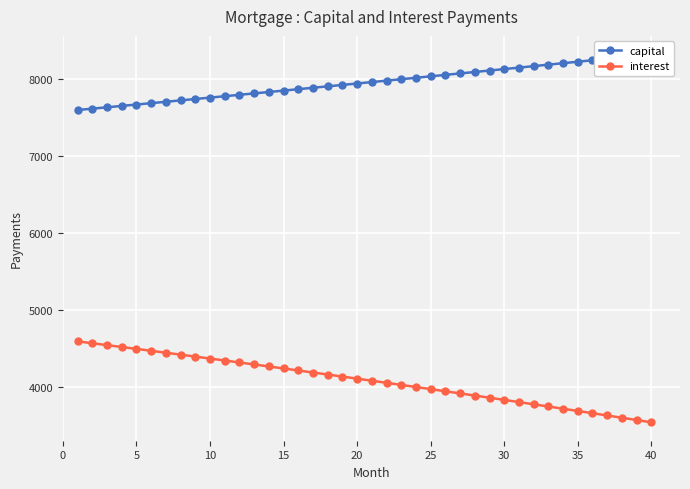

What is the maximum value for interest?

4594.0